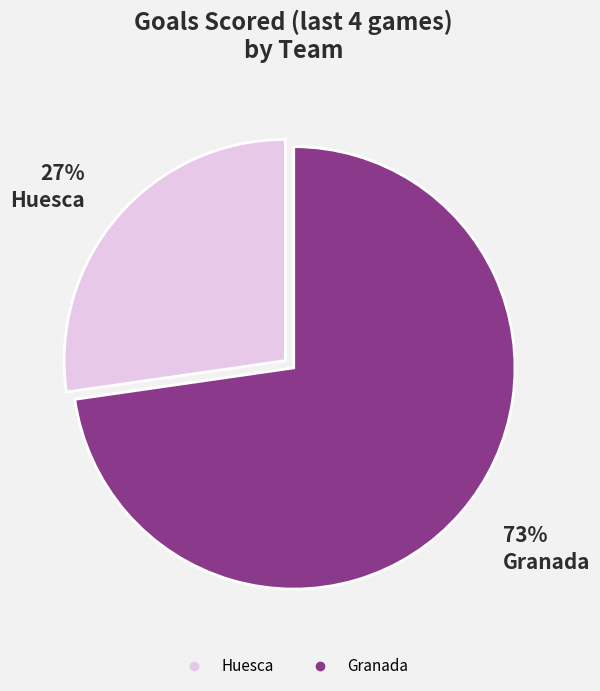

Rank the categories by value from lowest to highest.

Huesca, Granada